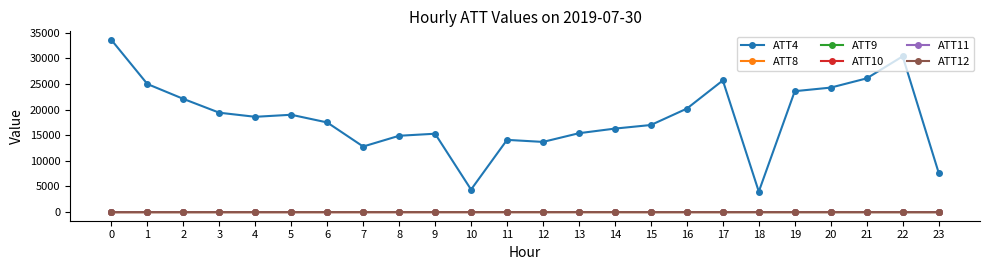

What is the greatest value displayed?

33600.0